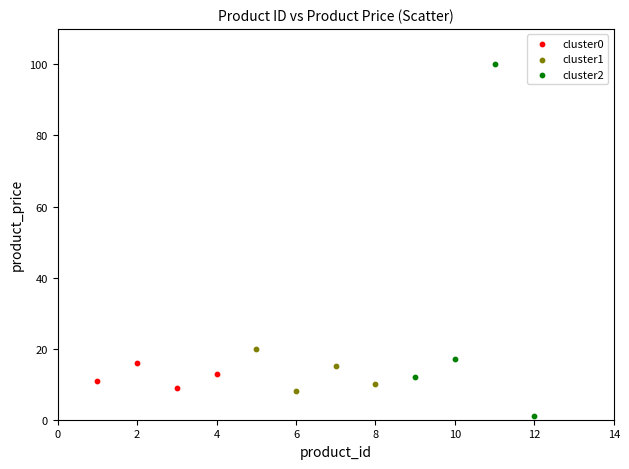

Which series has the widest spread of Y values?

cluster2